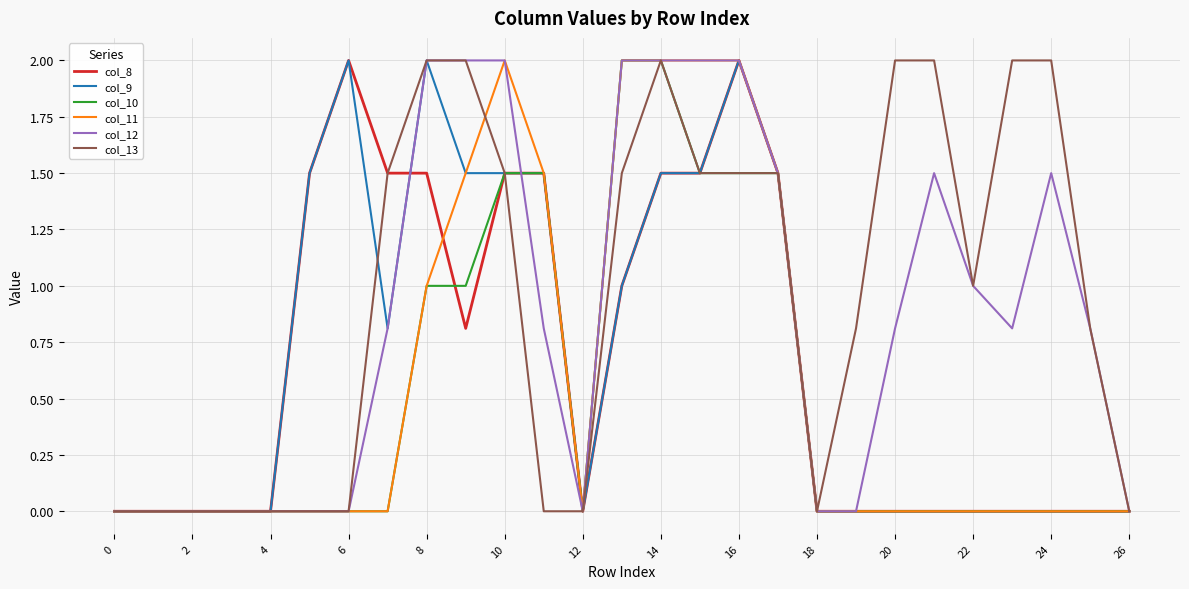

What is the greatest value displayed?

2.0